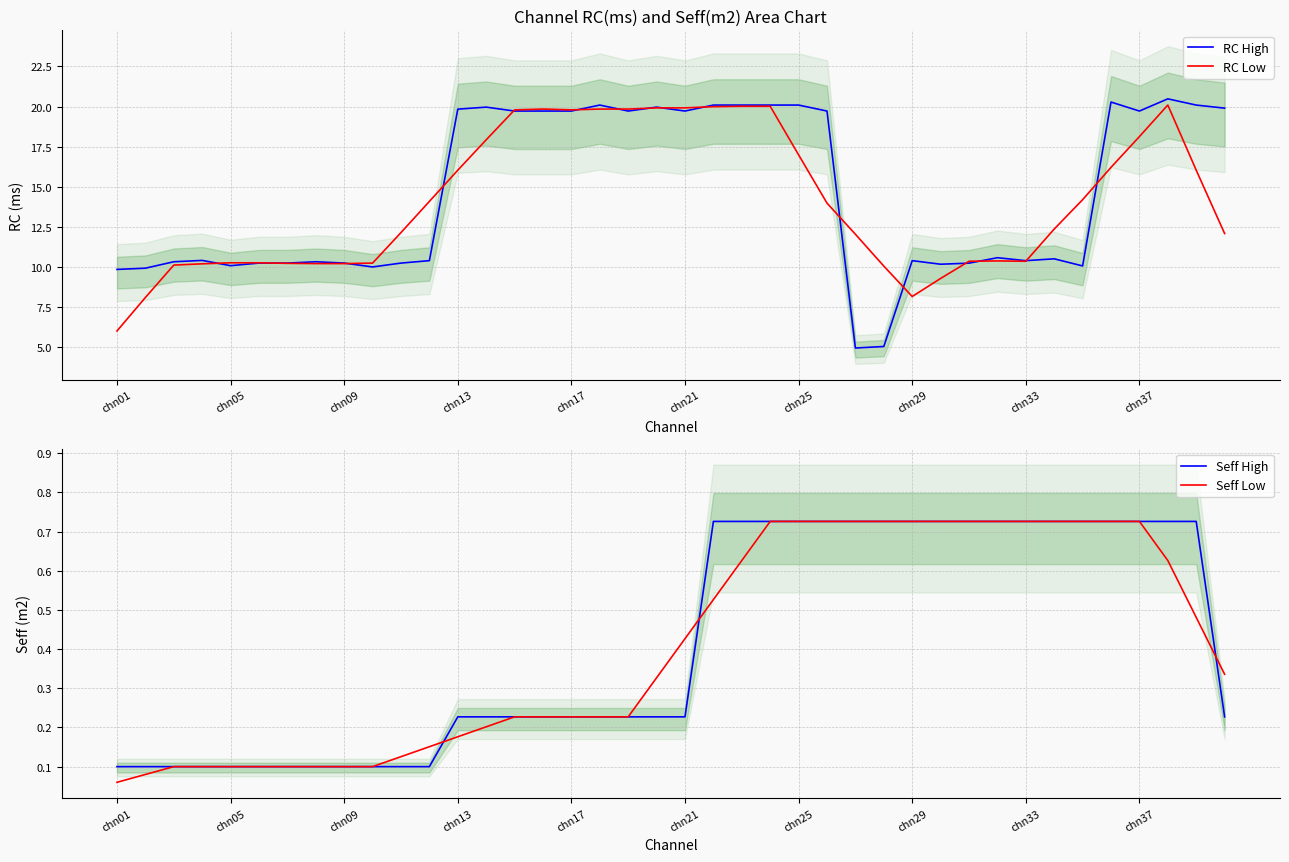

The value of RC High at chn33 is 10.4. True or false?

True